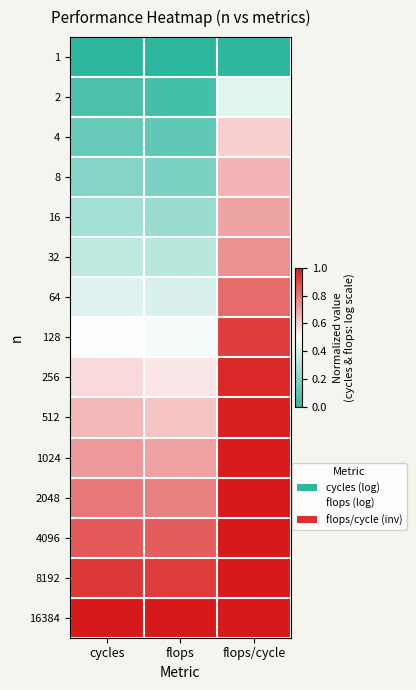

What is the total value across all series at flops/cycle?

11.8